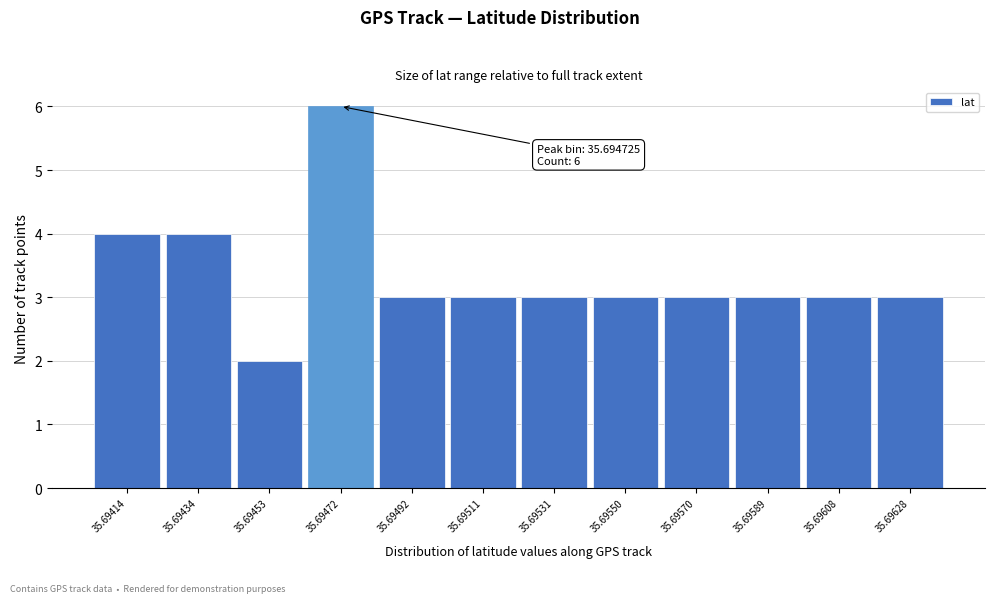

Reading right to left, list all the values displayed in this chart.

3	3	3	3	3	3	3	3	6	2	4	4